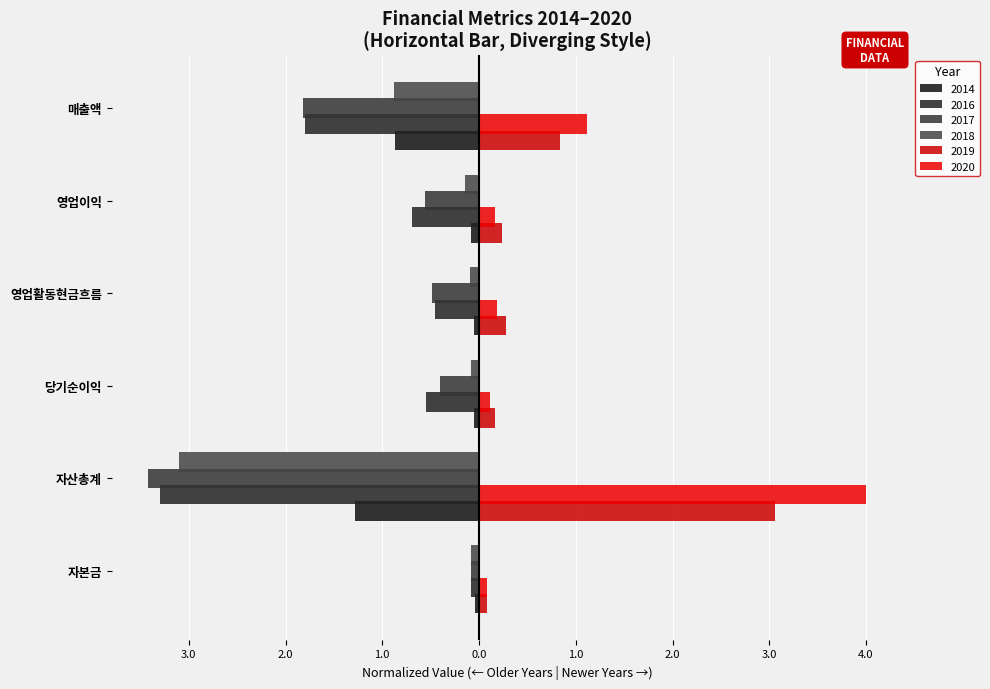

How many bars are there in total?

36